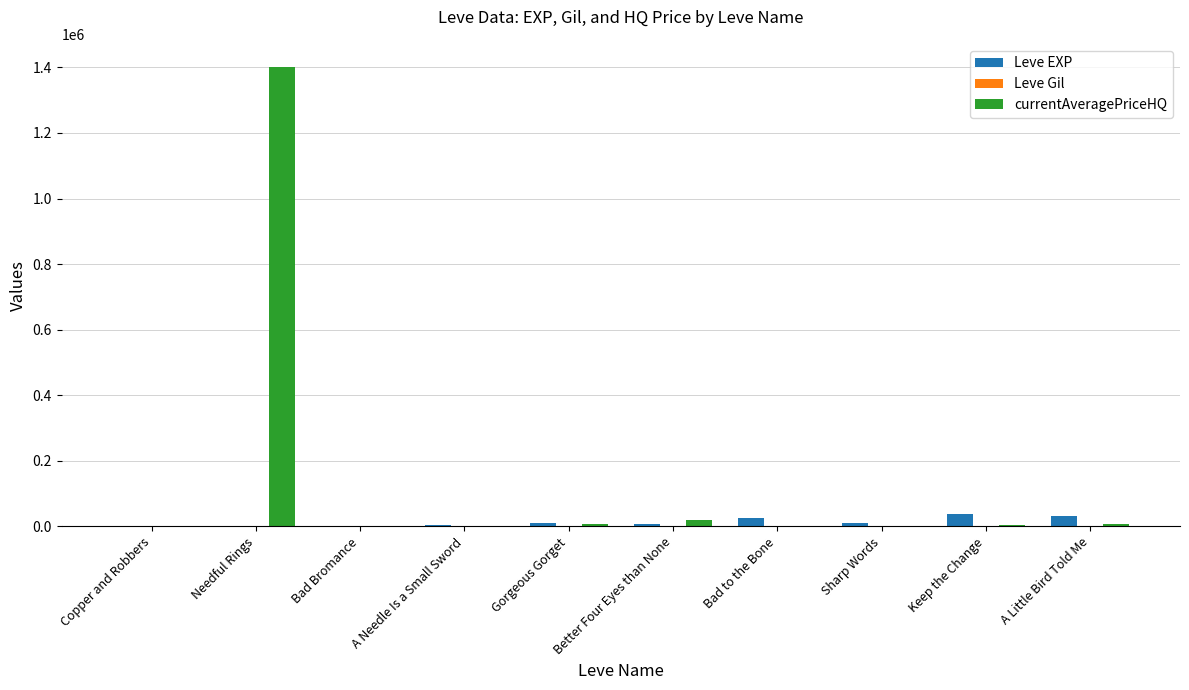

Which series has the largest total across all categories?

currentAveragePriceHQ